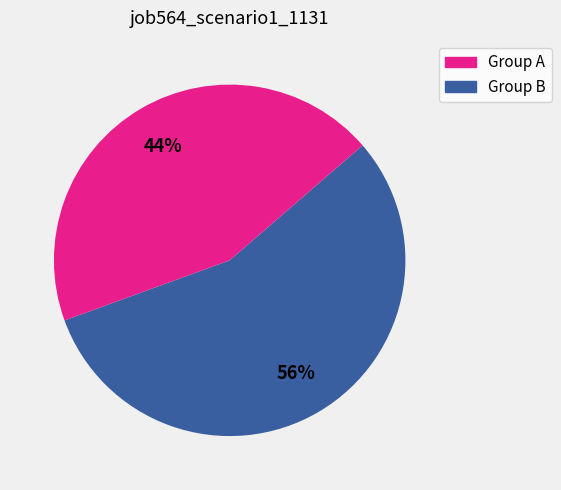

Is there any slice that represents more than half of the pie?

Yes